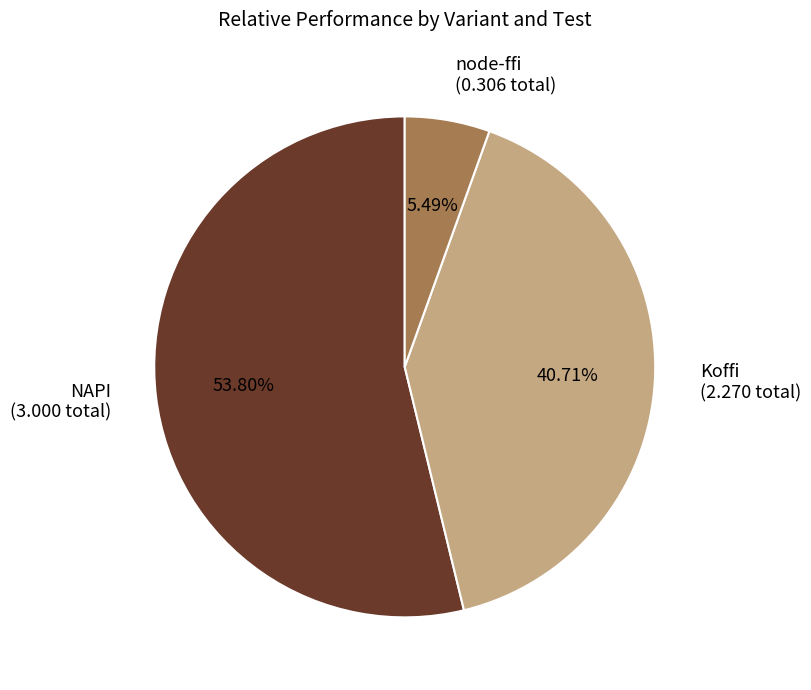

Rank the categories by value from highest to lowest.

NAPI (3.000 total), Koffi (2.270 total), node-ffi (0.306 total)